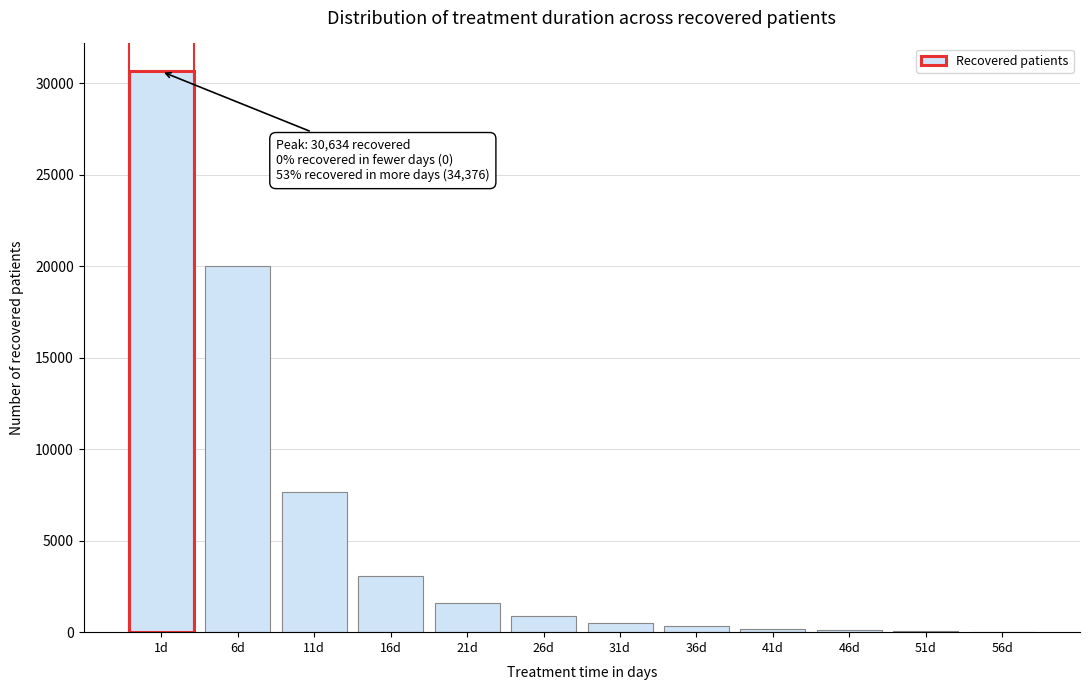

At which label is the value closest to 15324?

6d